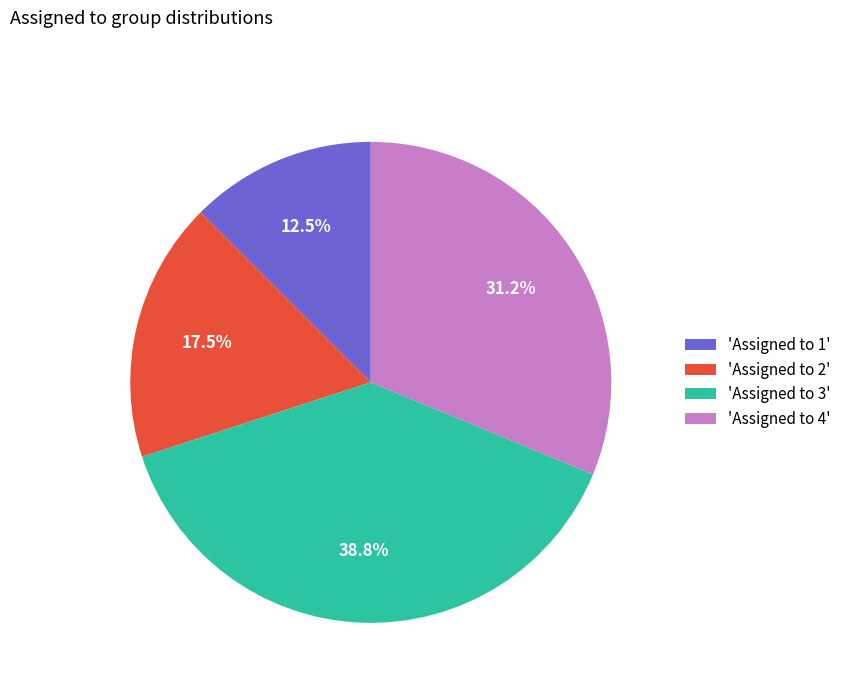

Which has a higher value, 'Assigned to 1' or 'Assigned to 2'?

'Assigned to 2'